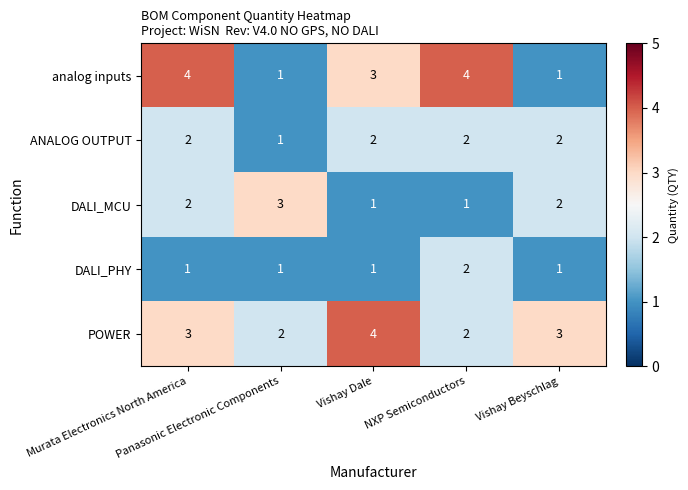

How many categories are shown in the chart?

5